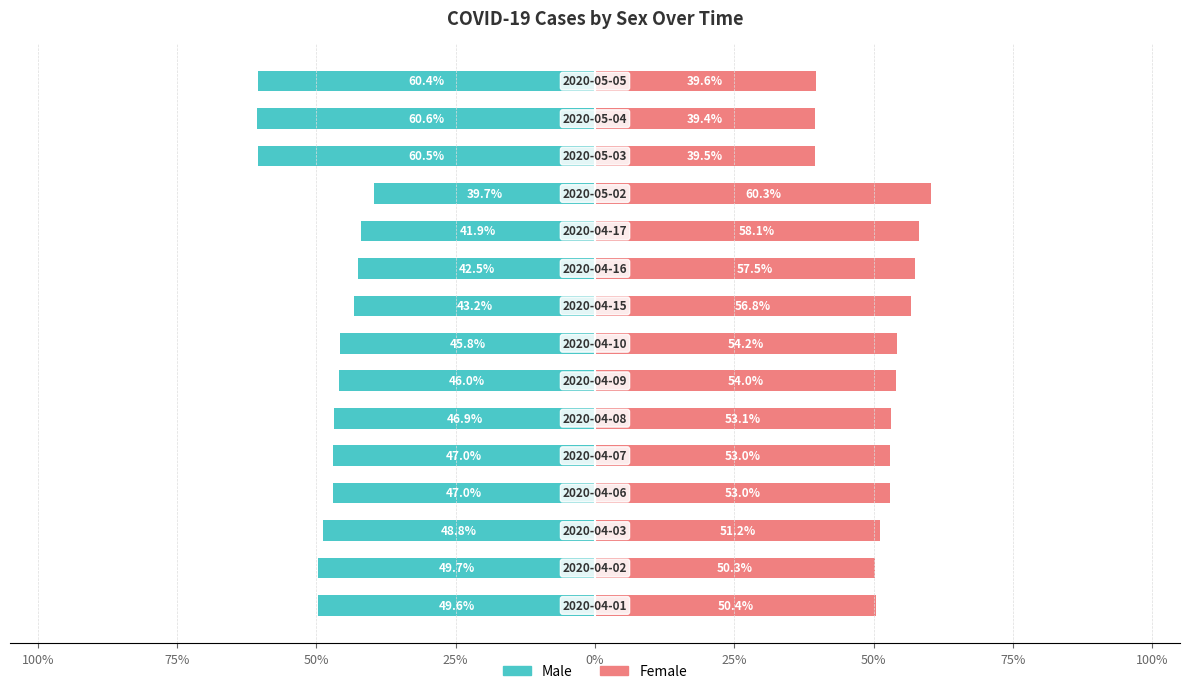

Which series has the largest total across all categories?

Female